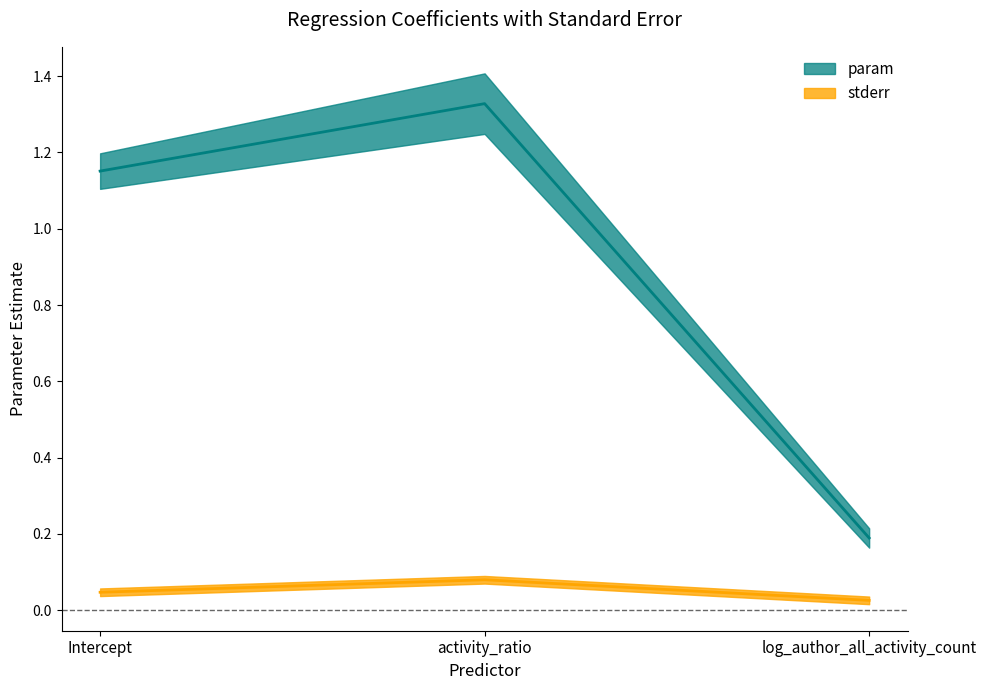

At which category does the chart reach its peak across all series?

activity_ratio